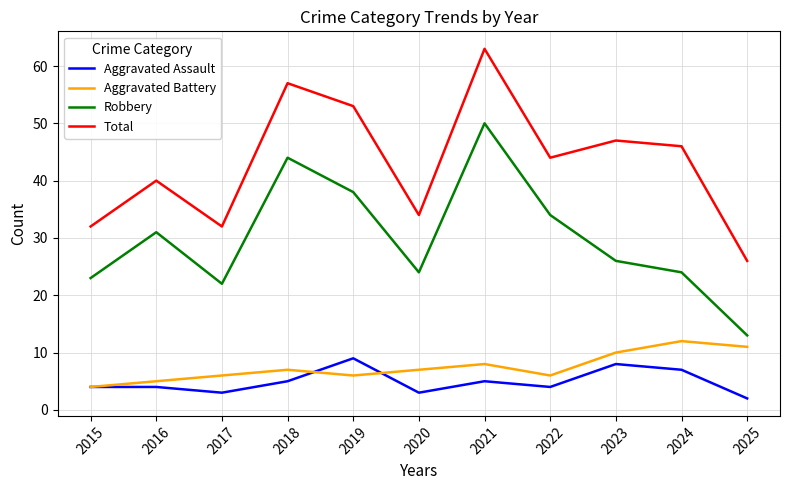

How many lines are shown in the chart?

4